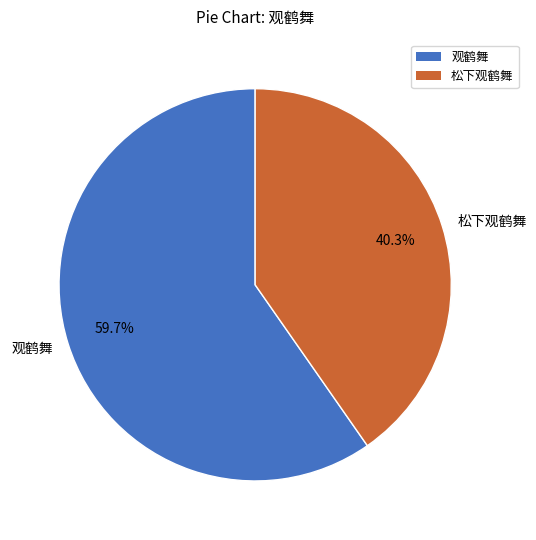

How many segments does this pie chart have?

2